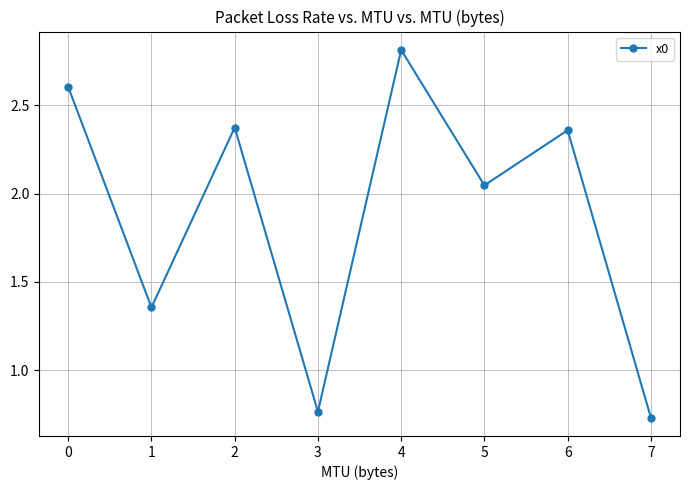

At which category does the data reach its first local valley?

1